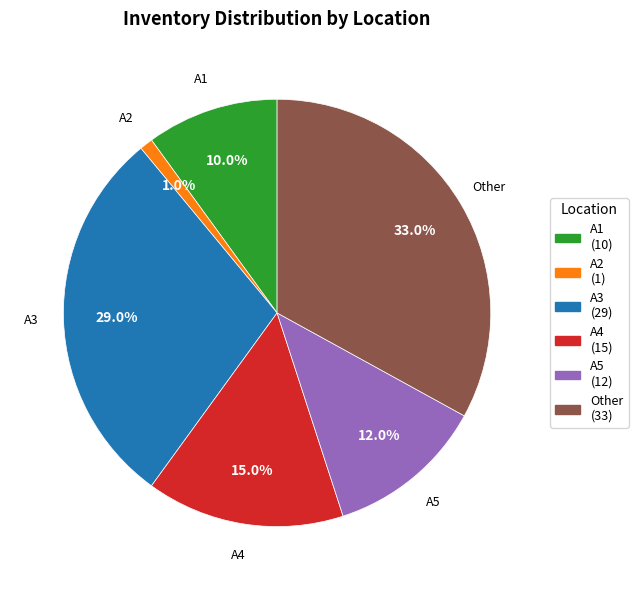

How many slices are in this pie chart?

6